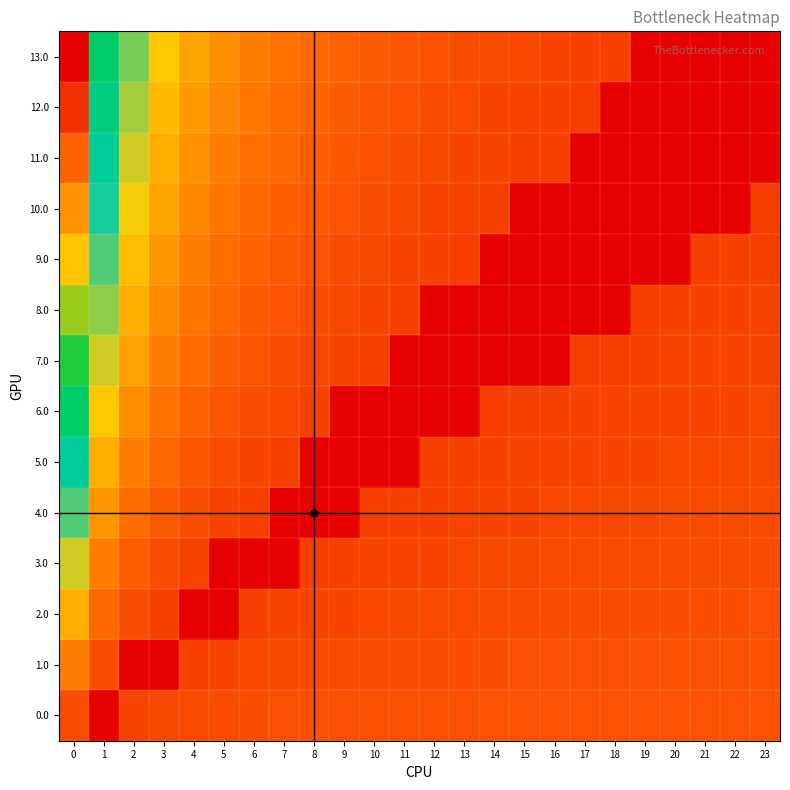

Which has a higher value, 20 or 2?

2